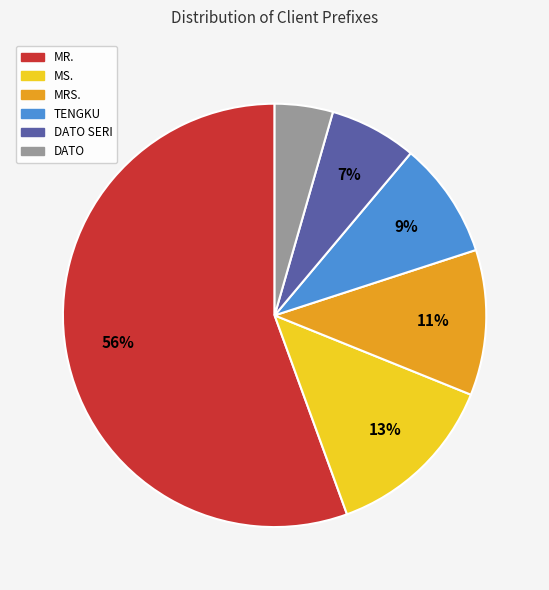

Is there any slice that represents more than half of the pie?

Yes